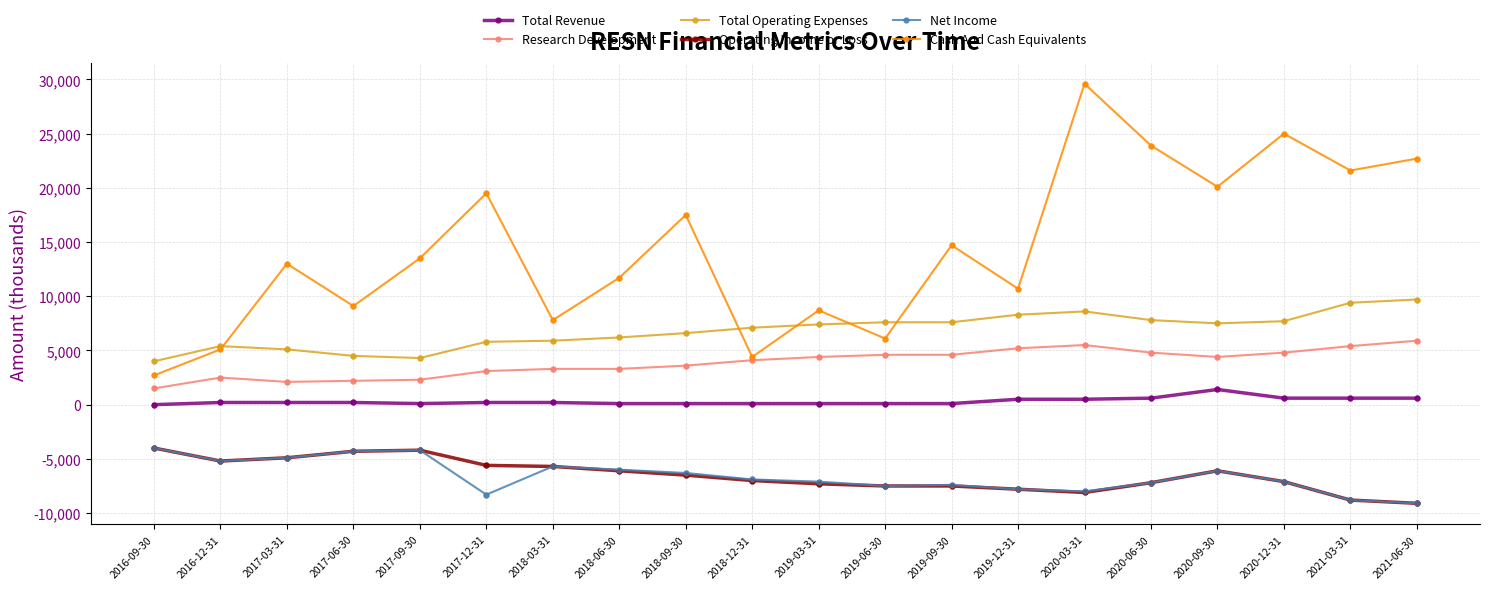

Which series has the widest spread of values?

Cash And Cash Equivalents